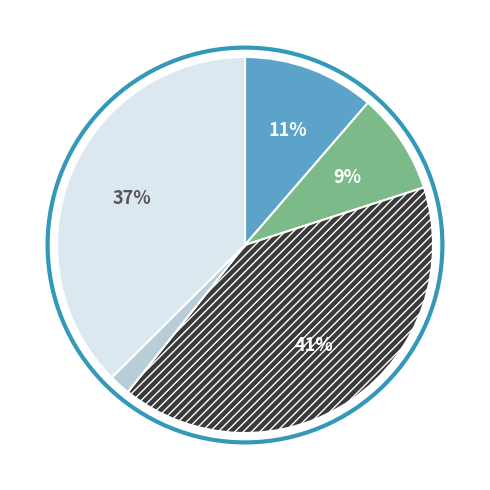

To the nearest percent, what is the difference between the largest and smallest slice percentages?

39%